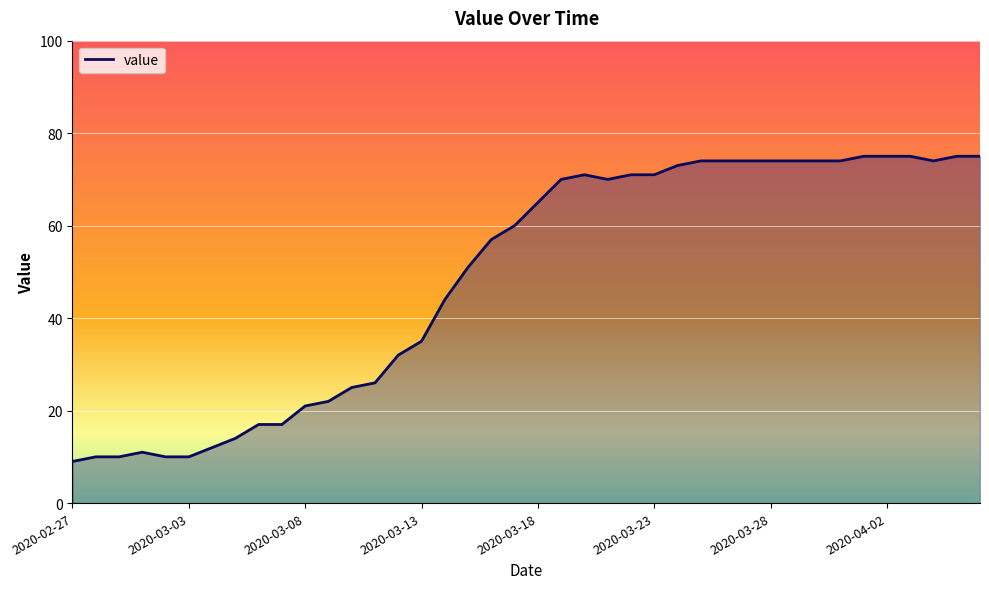

What is the difference between the maximum and minimum values?

66